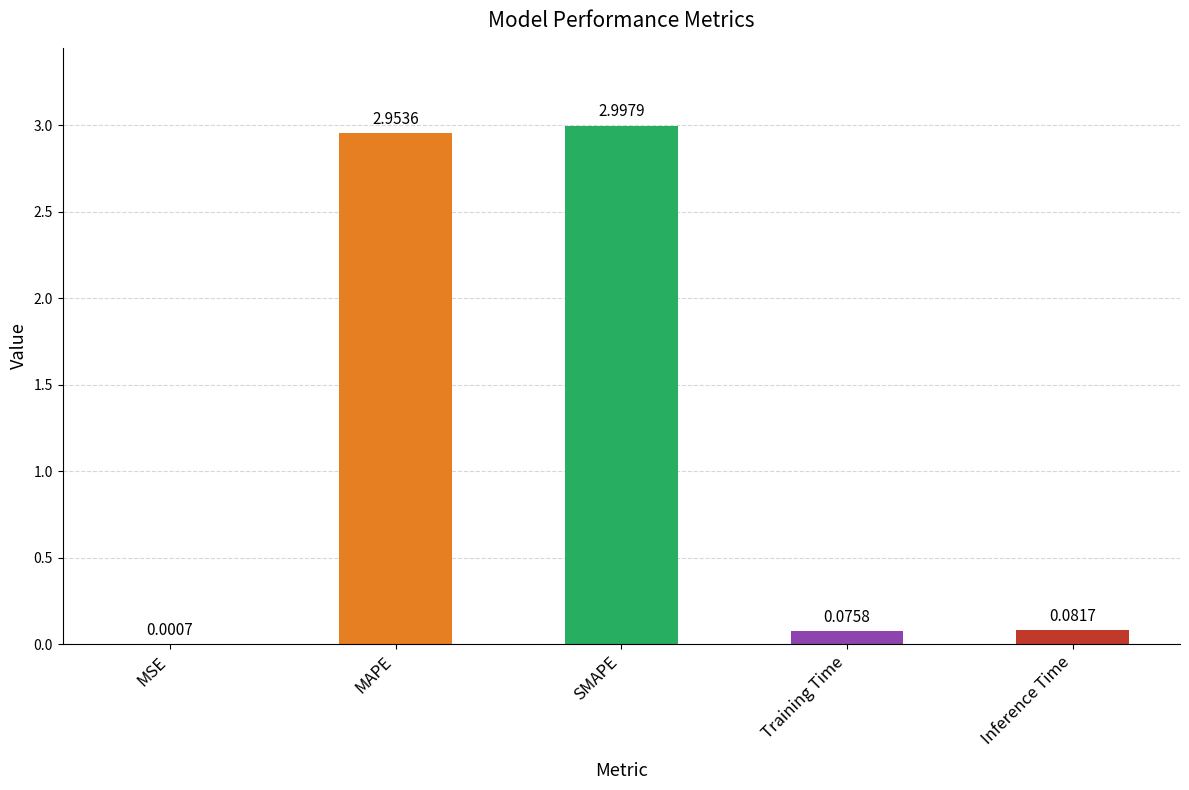

How many series are shown in this chart?

1